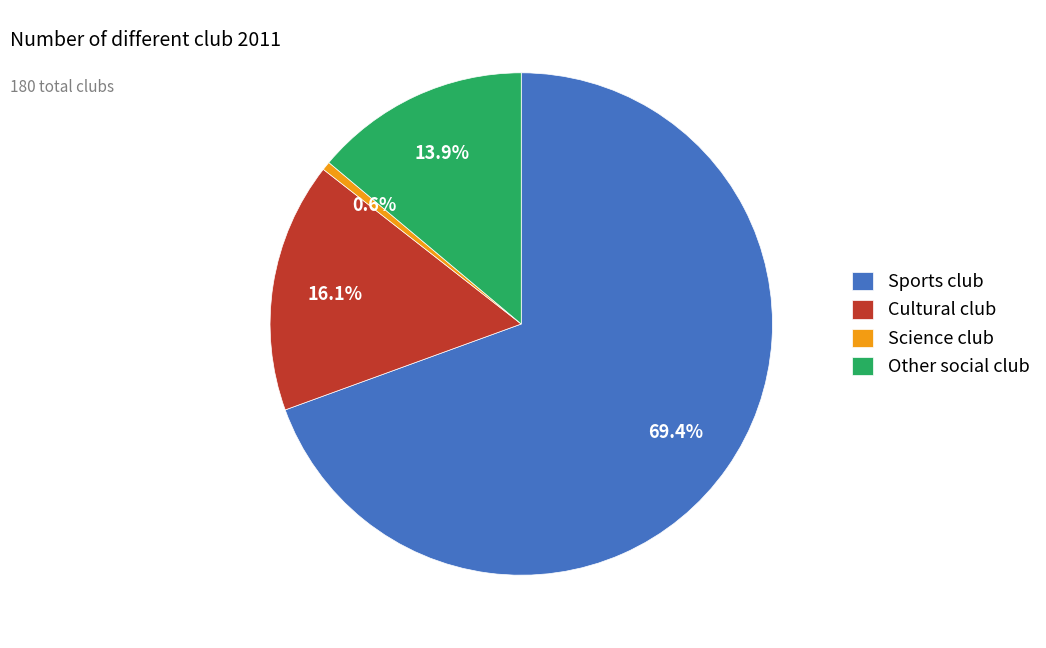

Which category has the biggest portion of the pie?

Sports club